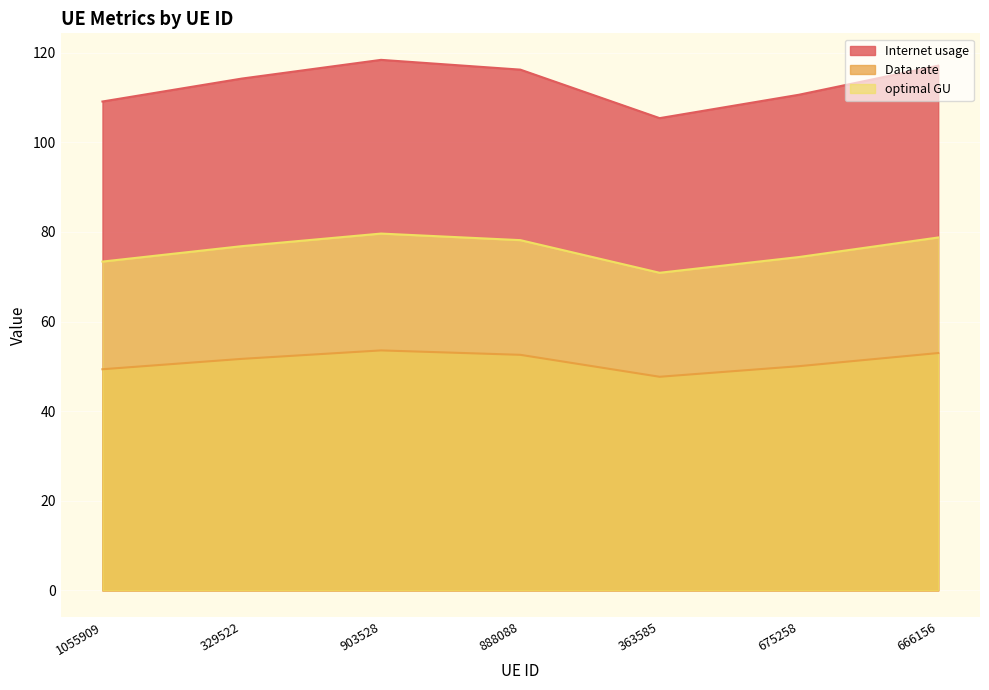

True or false: Internet usage and Data rate cross at least once.

False